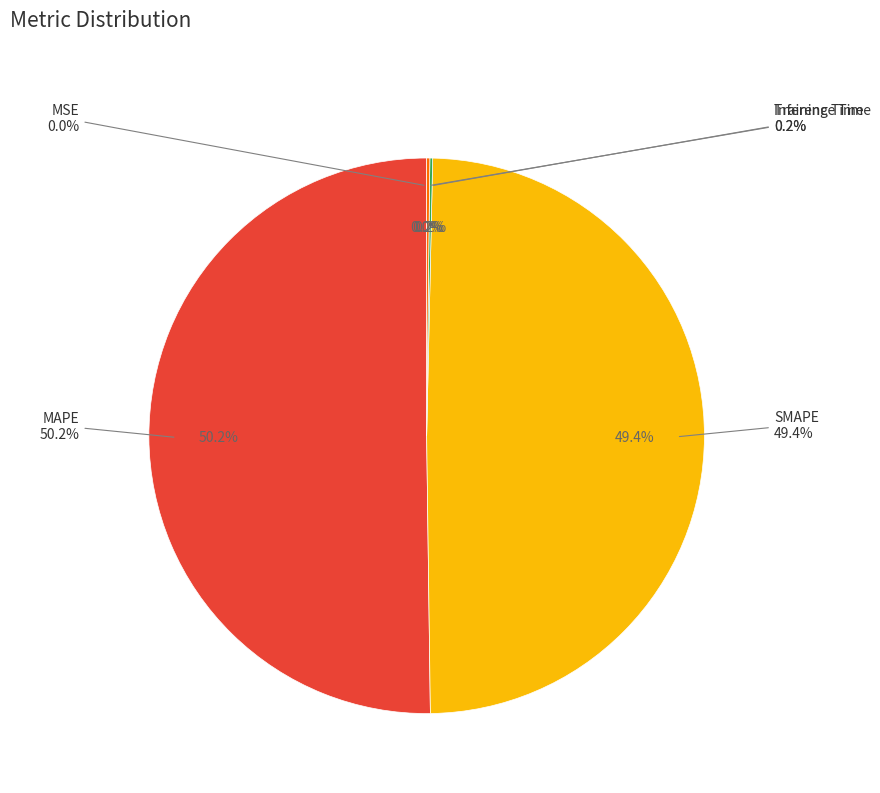

How many slices are in this pie chart?

5